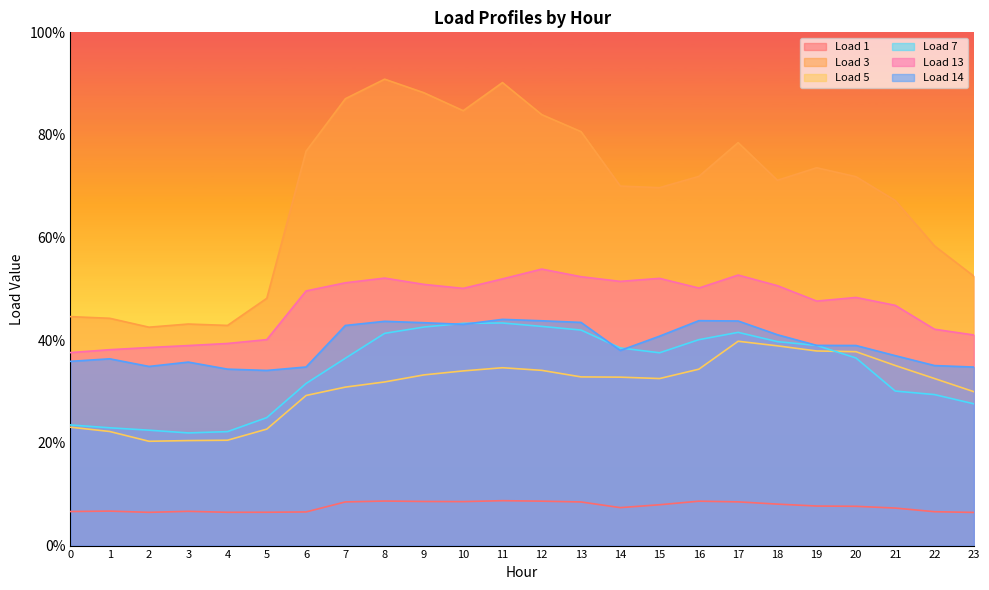

True or false: Load 7 has a value of 0.4 at 21.

False